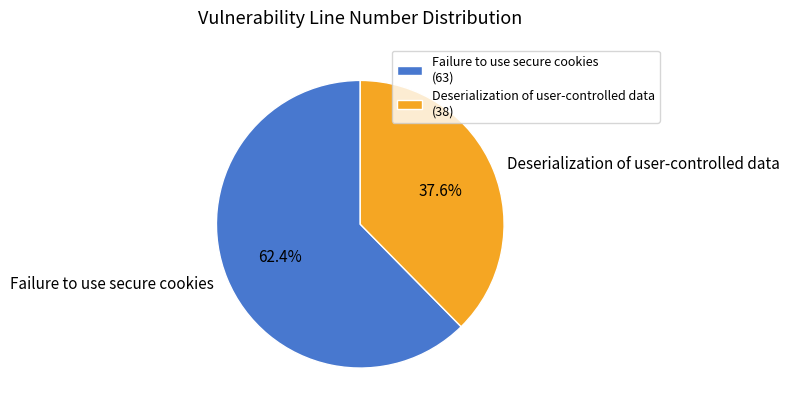

What is the total percentage of Deserialization of user-controlled data and Failure to use secure cookies?

100.0%